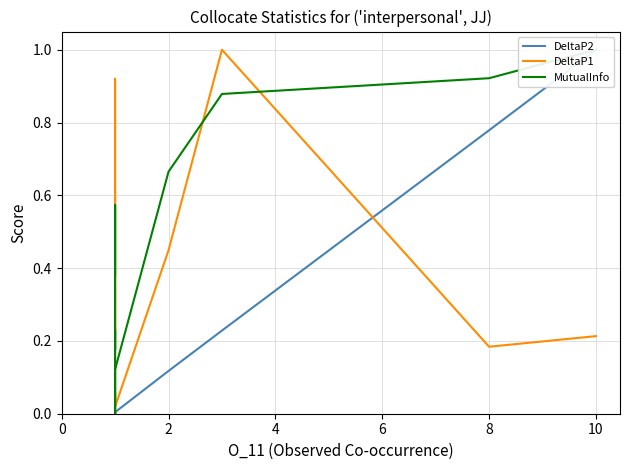

In MutualInfo, how many points are higher than both neighbors (excluding endpoints)?

2